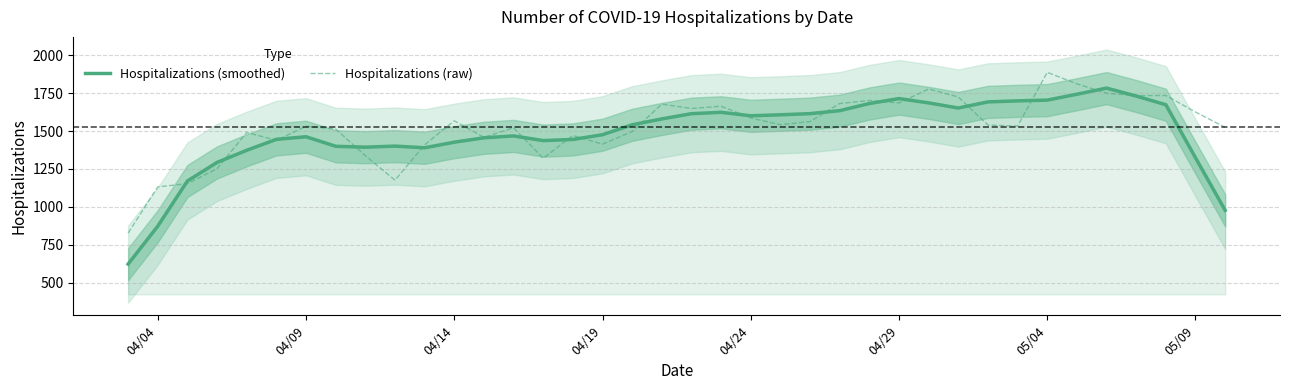

Reading left to right, what are all the values shown in this chart?

Hospitalizations (smoothed): 622.4	872.8	1171.0	1293.4	1373.4	1445.6	1462.8	1399.8	1393.8	1401.0	1390.0	1426.8	1455.8	1468.2	1437.4	1445.0	1476.2	1541.8	1580.4	1615.0	1624.0	1601.0	1607.6	1615.2	1635.0	1682.2	1714.6	1686.2	1652.4	1692.8	1699.6	1704.6	1743.4	1783.8	1731.4	1674.0	1324.0	977.2
Hospitalizations (raw): 827.0	1132.0	1153.0	1252.0	1491.0	1439.0	1532.0	1514.0	1338.0	1176.0	1409.0	1568.0	1459.0	1522.0	1321.0	1471.0	1414.0	1497.0	1678.0	1649.0	1664.0	1587.0	1542.0	1563.0	1682.0	1702.0	1686.0	1778.0	1725.0	1540.0	1533.0	1888.0	1812.0	1750.0	1734.0	1735.0	1626.0	1525.0